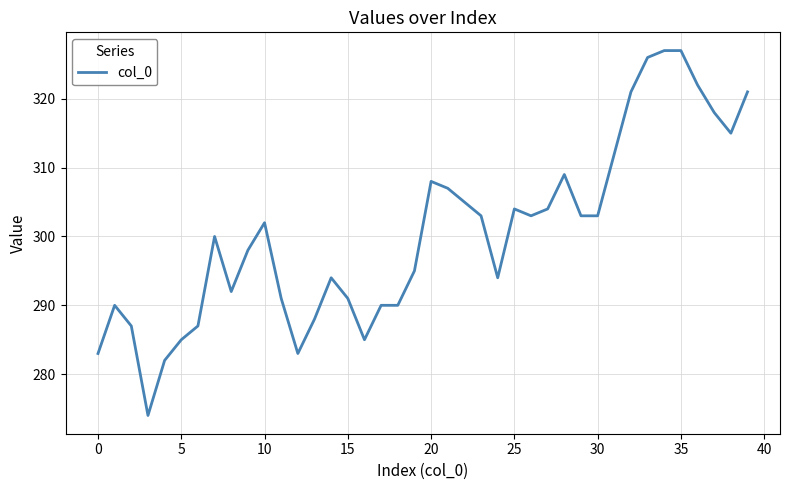

What is the sum of all values?

12019